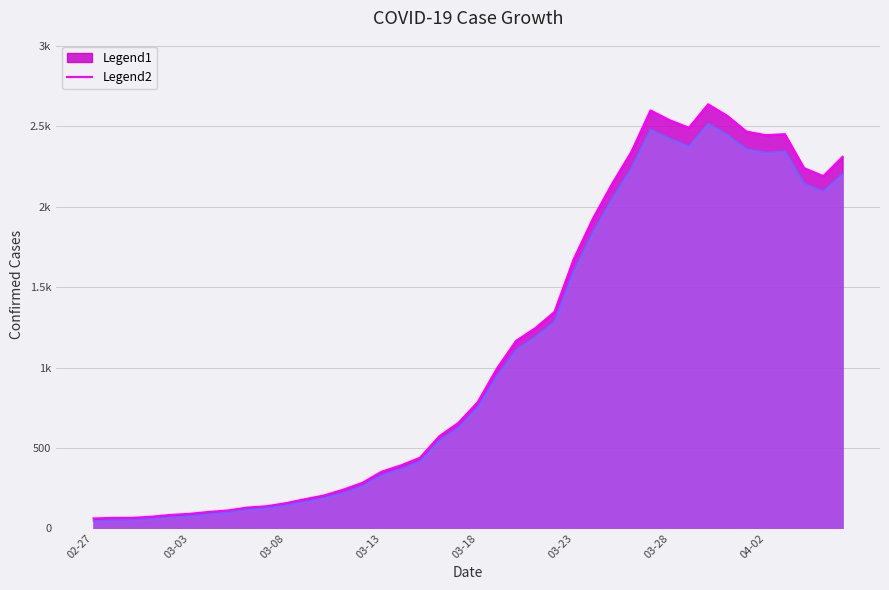

Does the chart have visible grid lines?

Yes